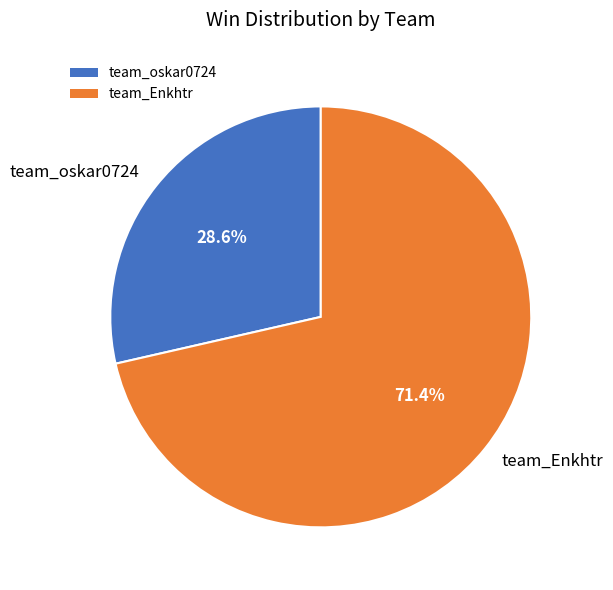

Does team_Enkhtr account for over 50% of the chart?

Yes